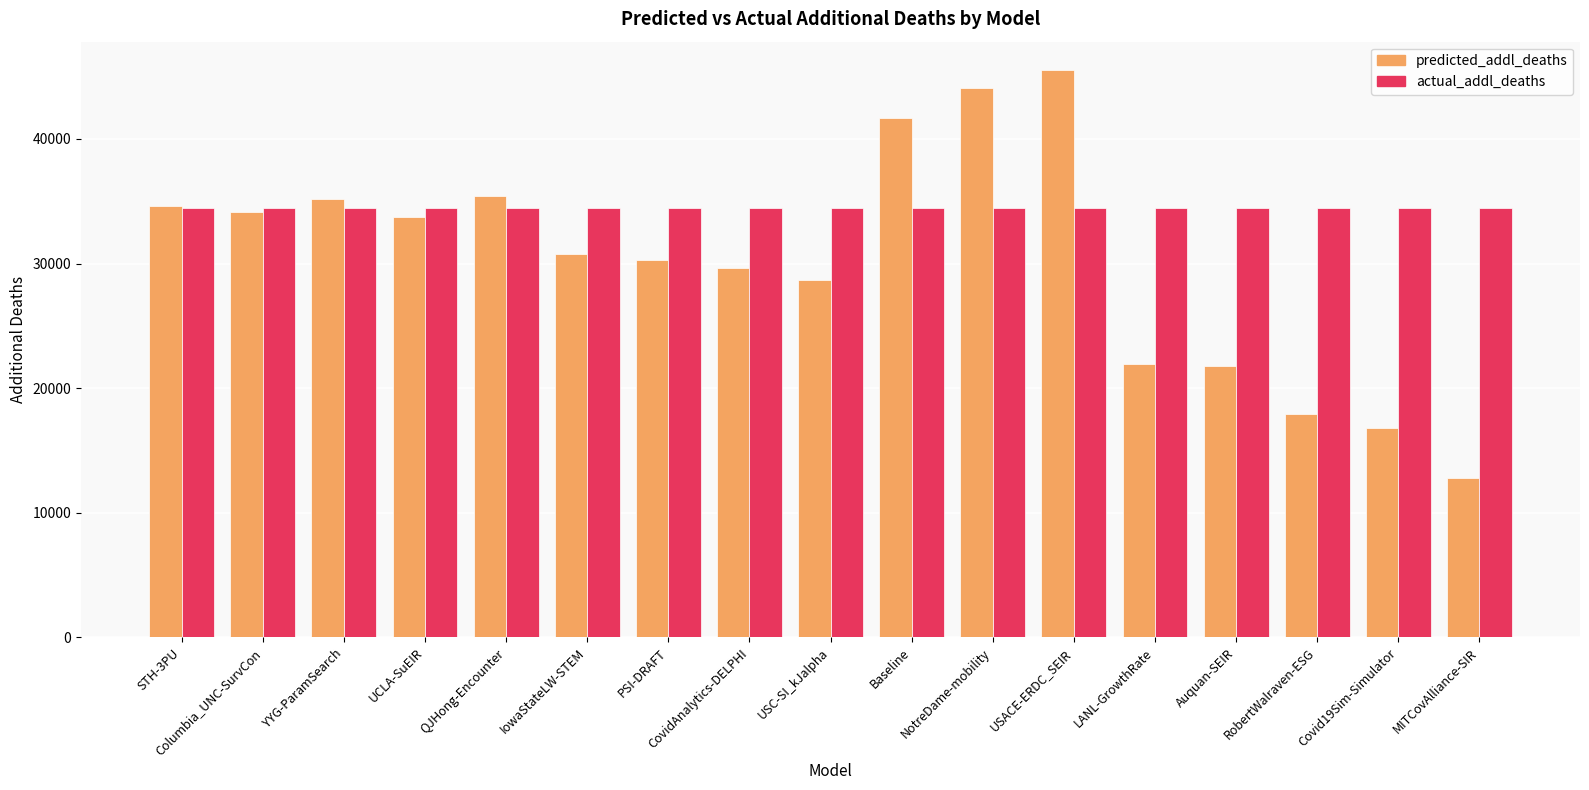

How many bars are there in each group?

2